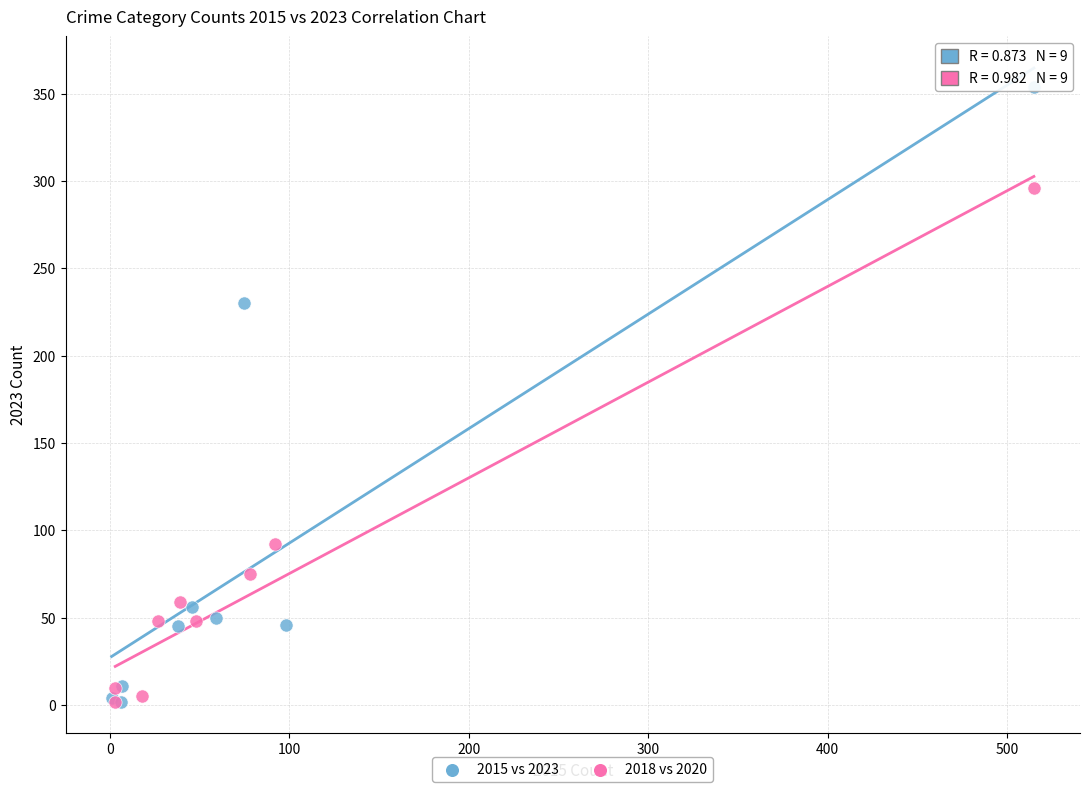

Which series reaches the maximum Y coordinate?

2015 vs 2023